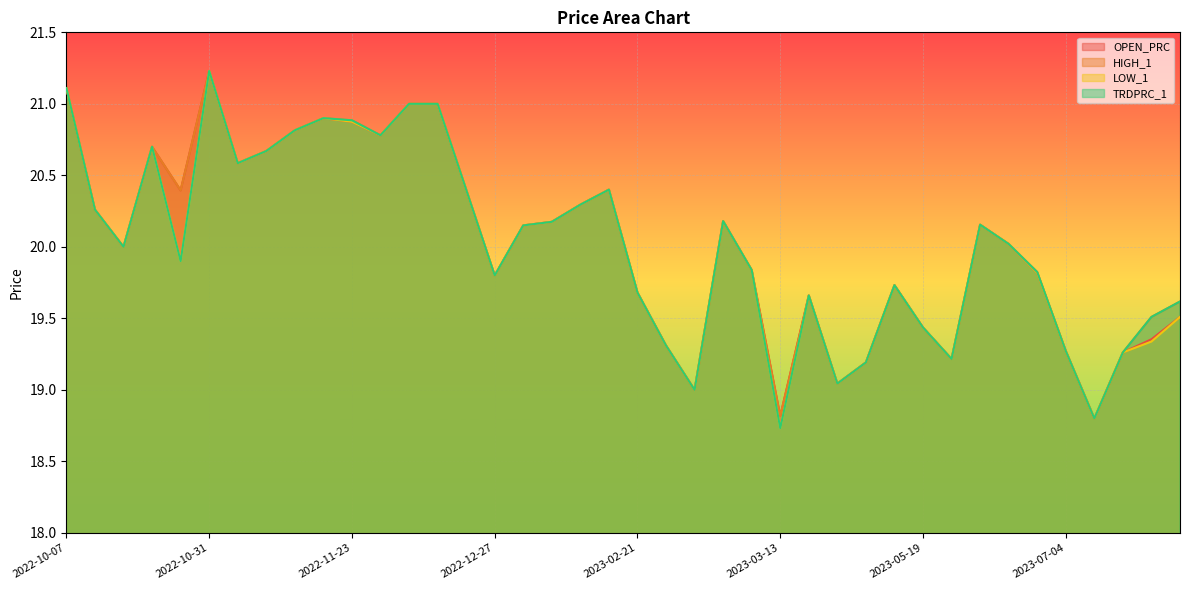

In LOW_1, how many points are lower than both neighbors (excluding endpoints)?

10